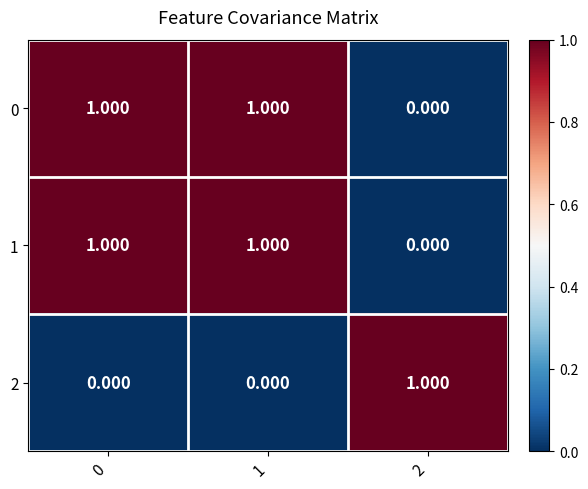

Is the value of 1 at 1 greater than the value of 0 at 2?

Yes